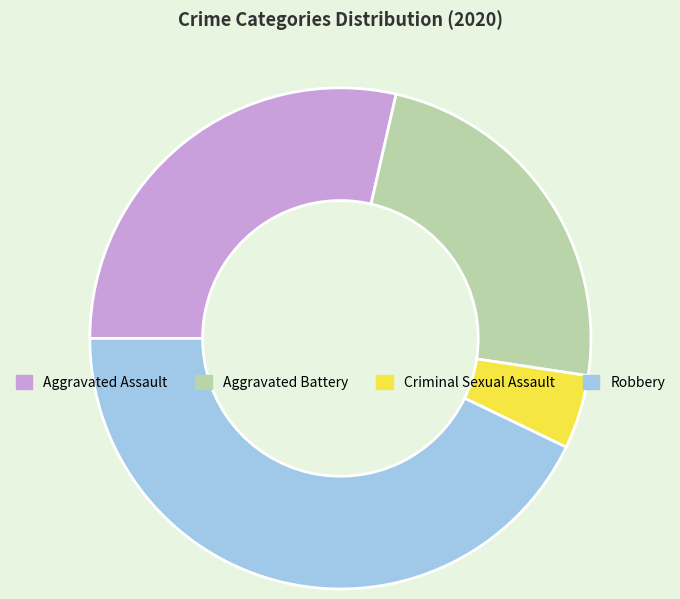

Is it true that Robbery is 43% of the pie?

True